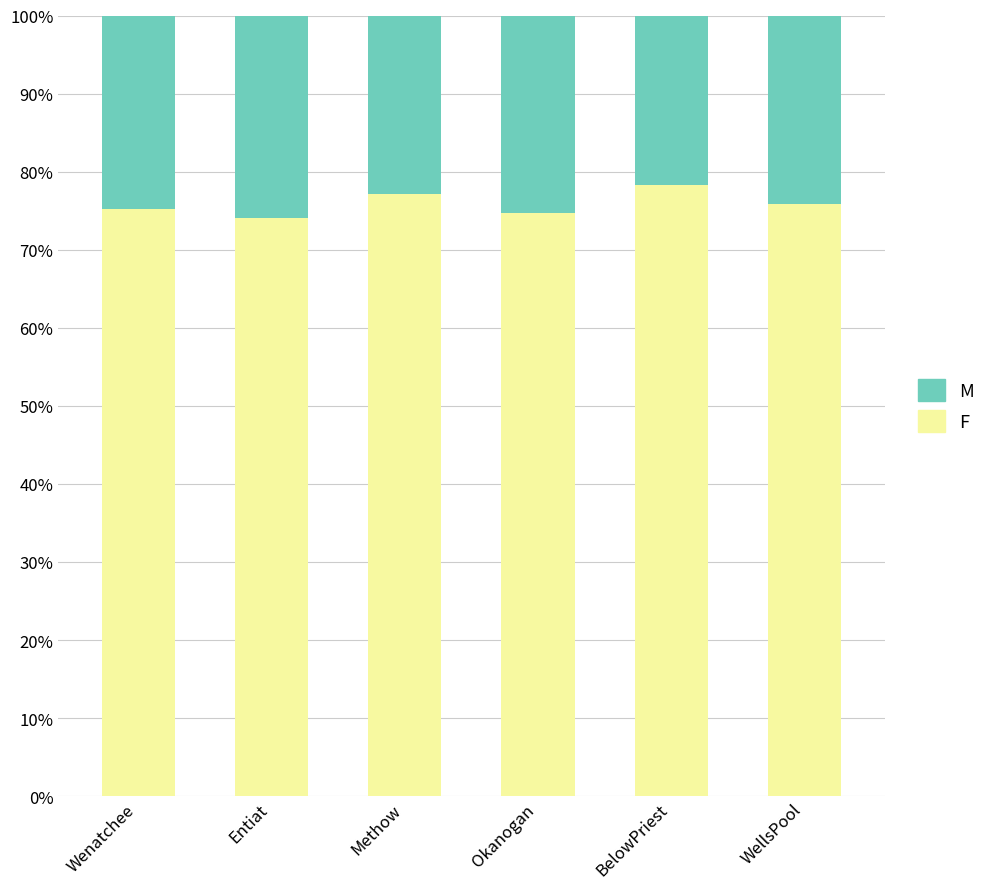

The M series shows 0.5 at Okanogan. True or false?

False